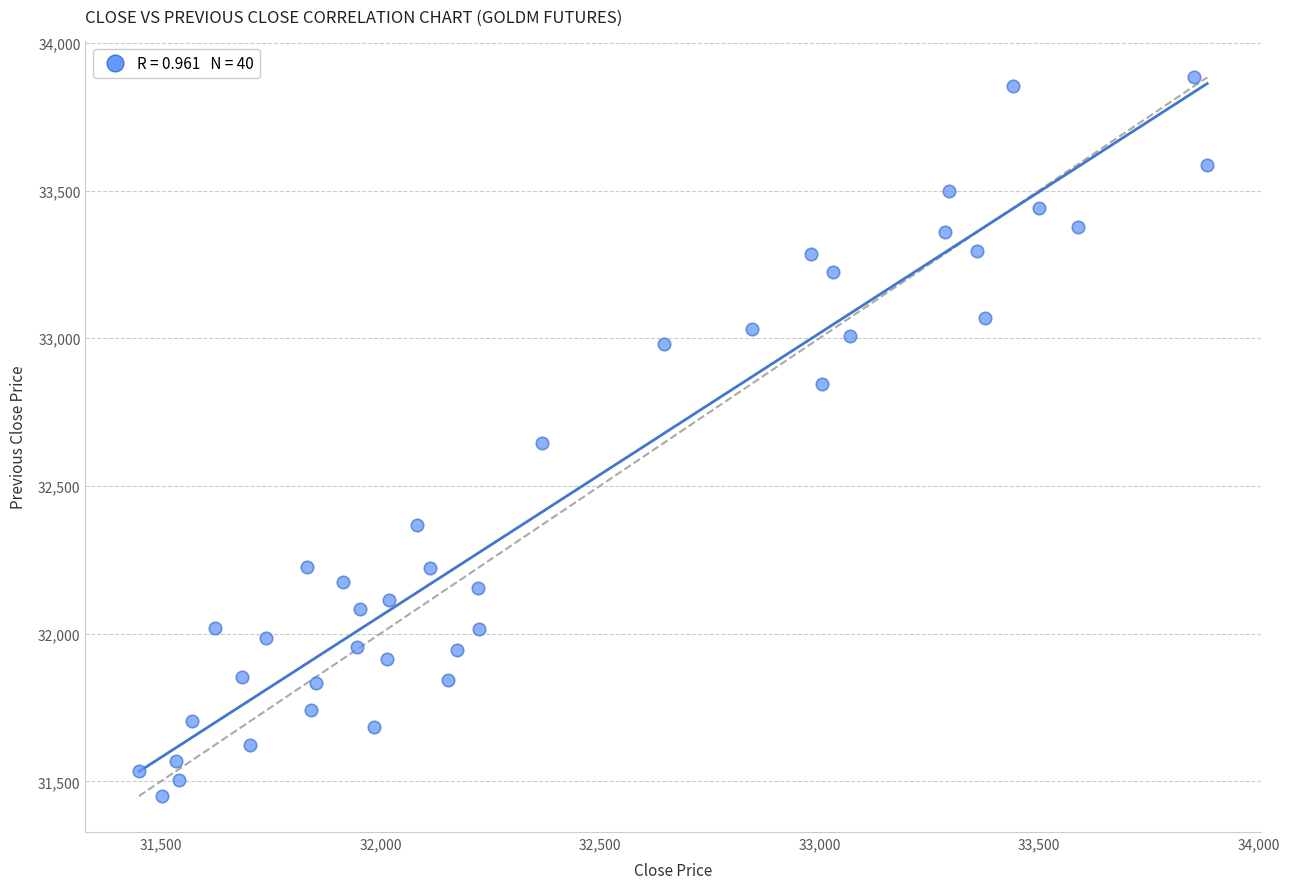

What is the range of X values (max minus min)?

2433